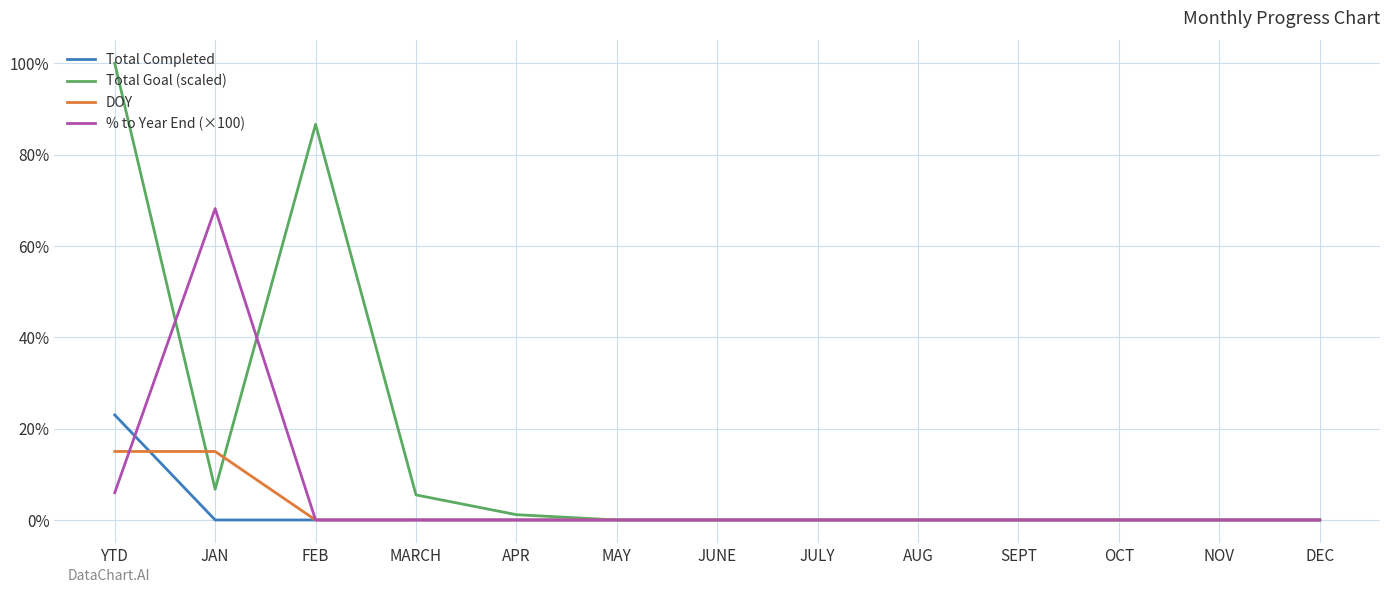

Between JAN and OCT, which series saw the biggest shift?

% to Year End (×100)